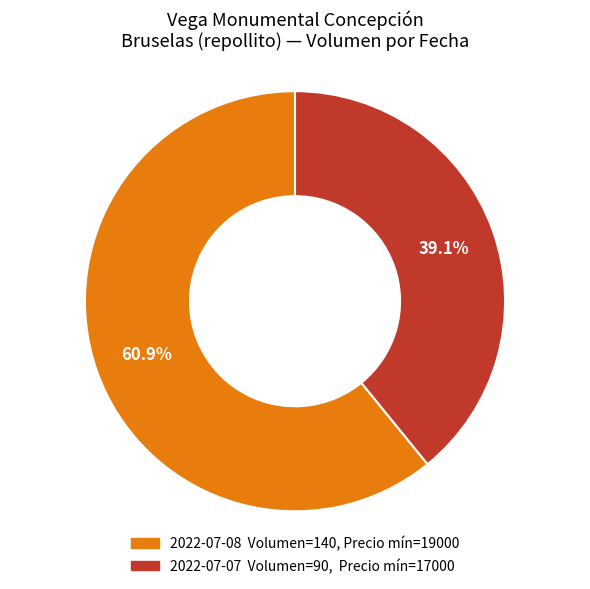

Does any single category account for the majority?

Yes